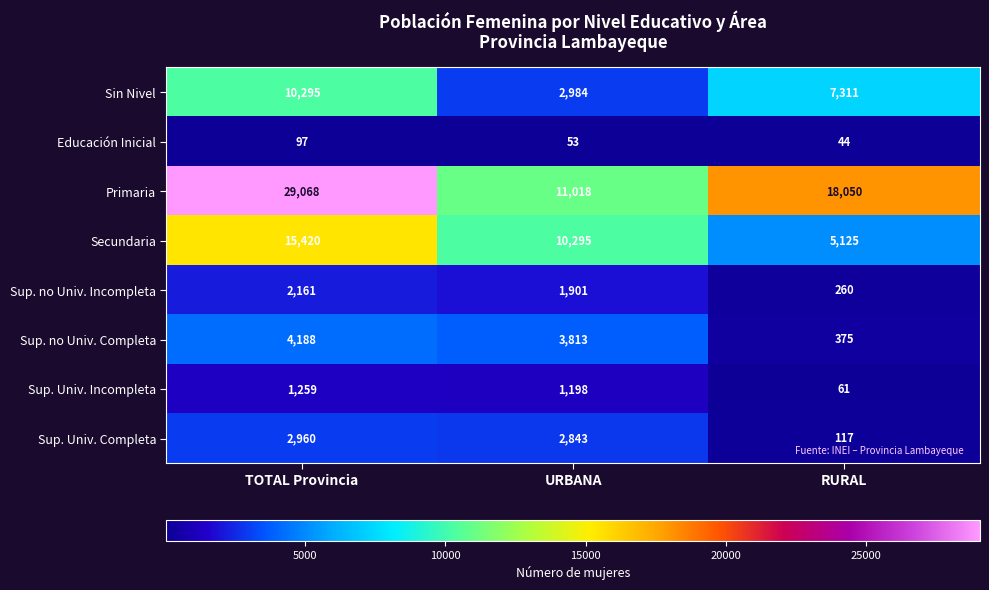

At which category does the chart reach its minimum across all series?

RURAL